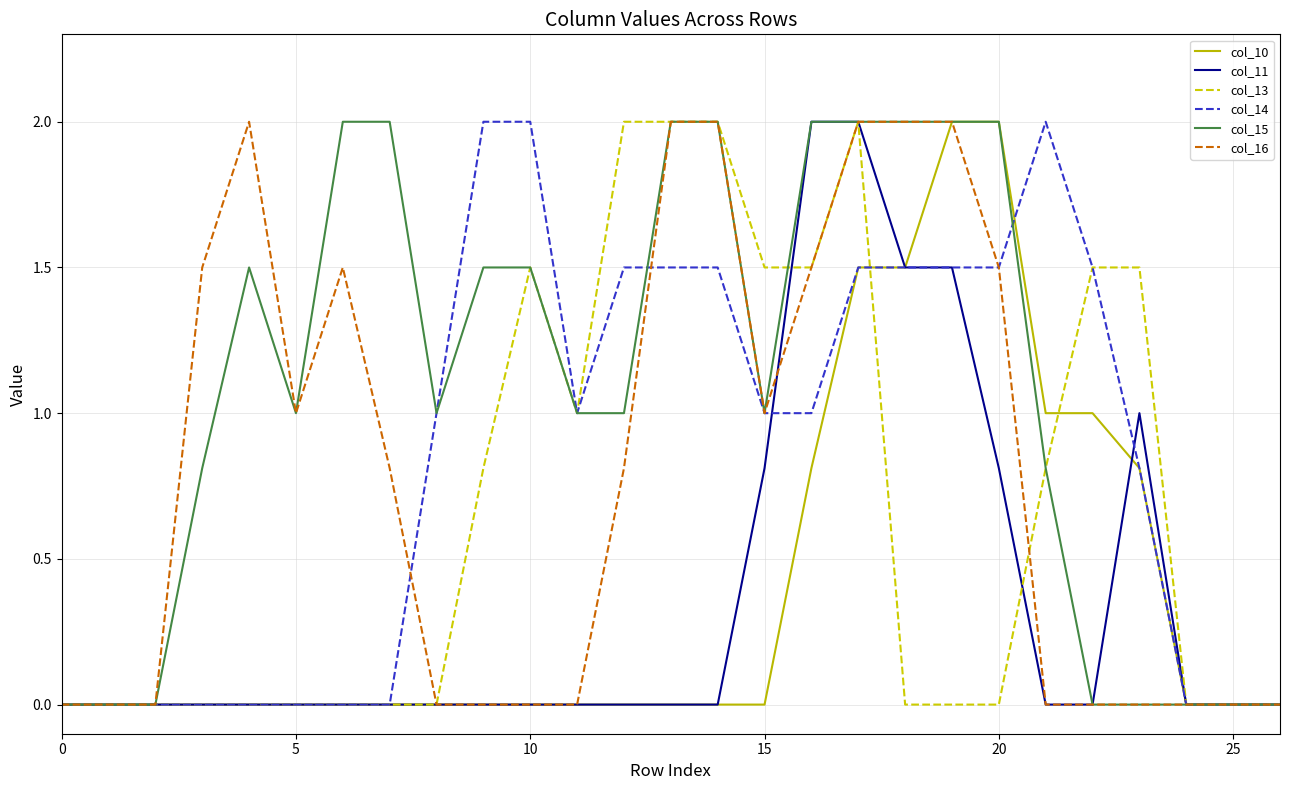

What is the maximum value for col_14?

2.0